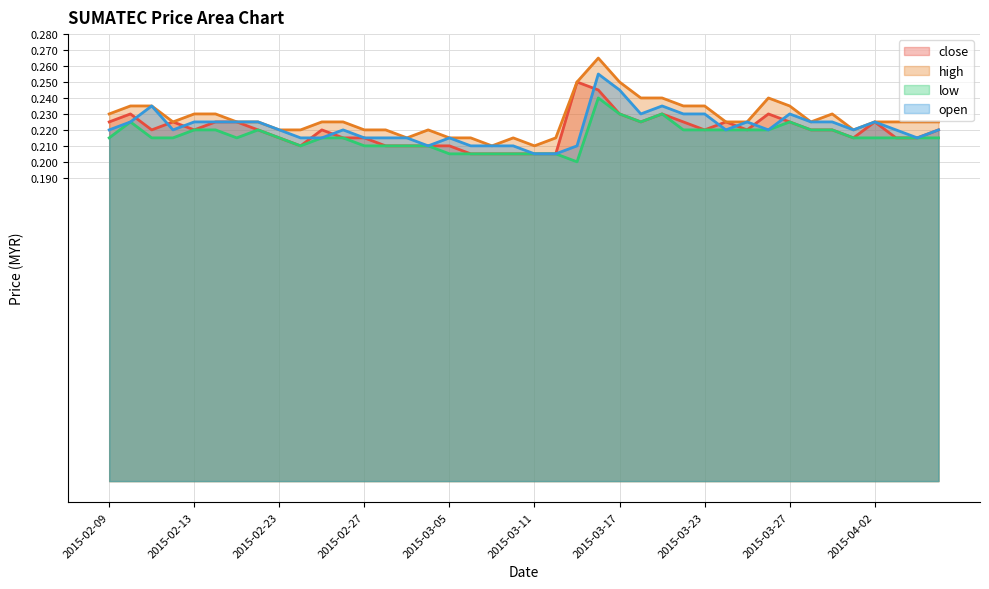

In low, how many points are lower than both neighbors (excluding endpoints)?

4